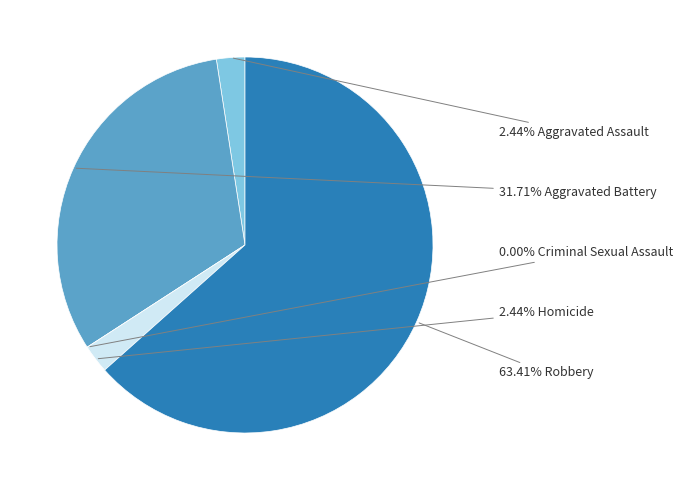

The Aggravated Battery slice represents 20% of the pie. True or false?

False